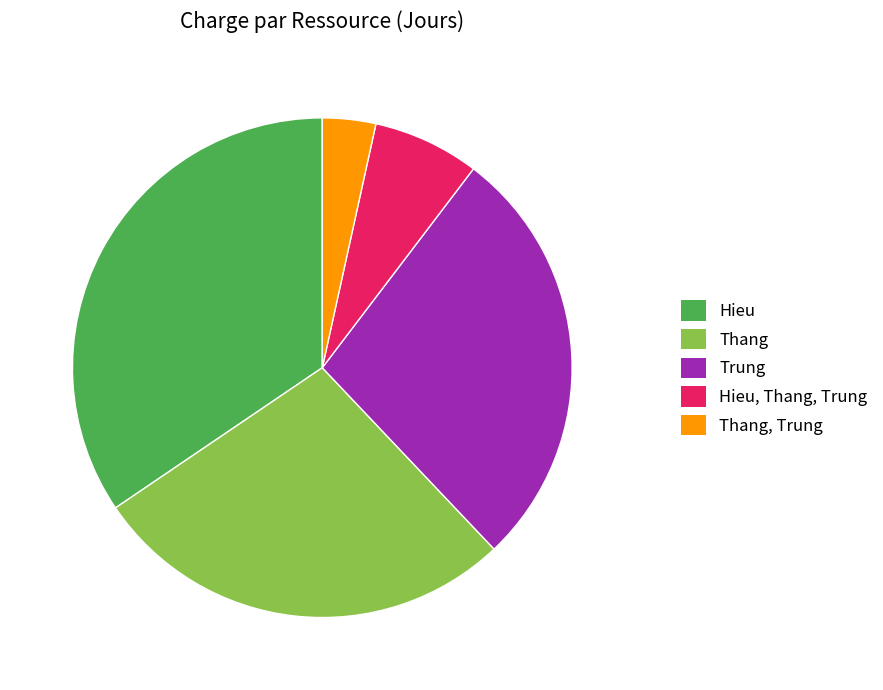

Count the number of slices in the pie.

5